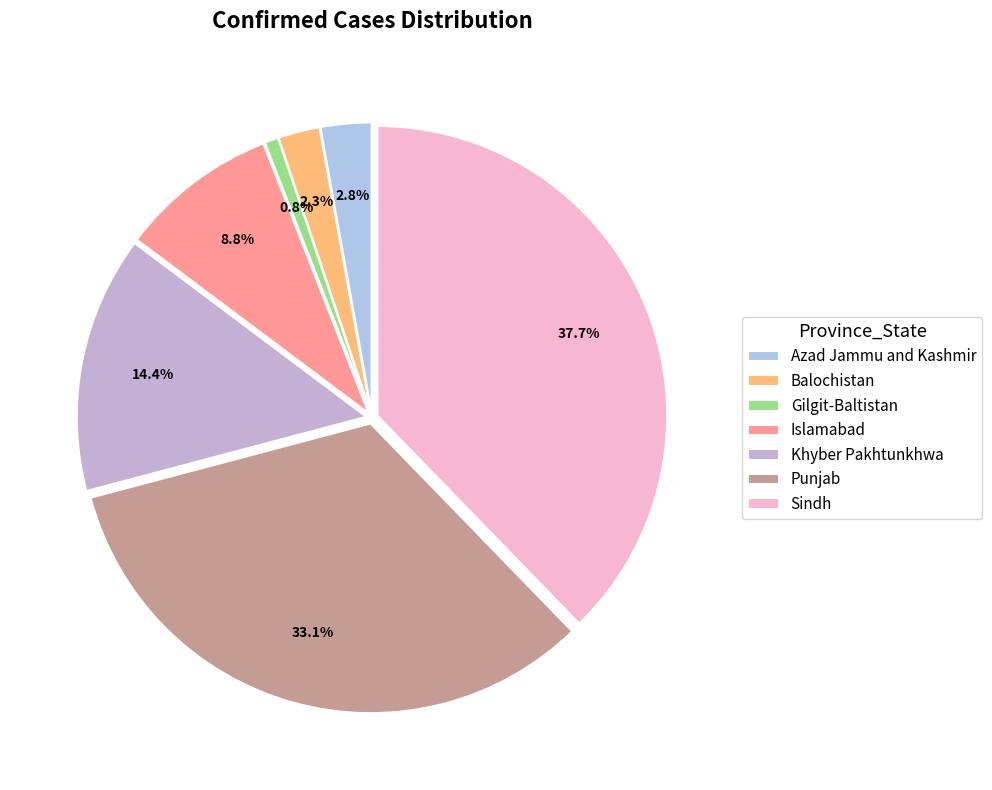

Between Balochistan and Sindh, which is larger?

Sindh